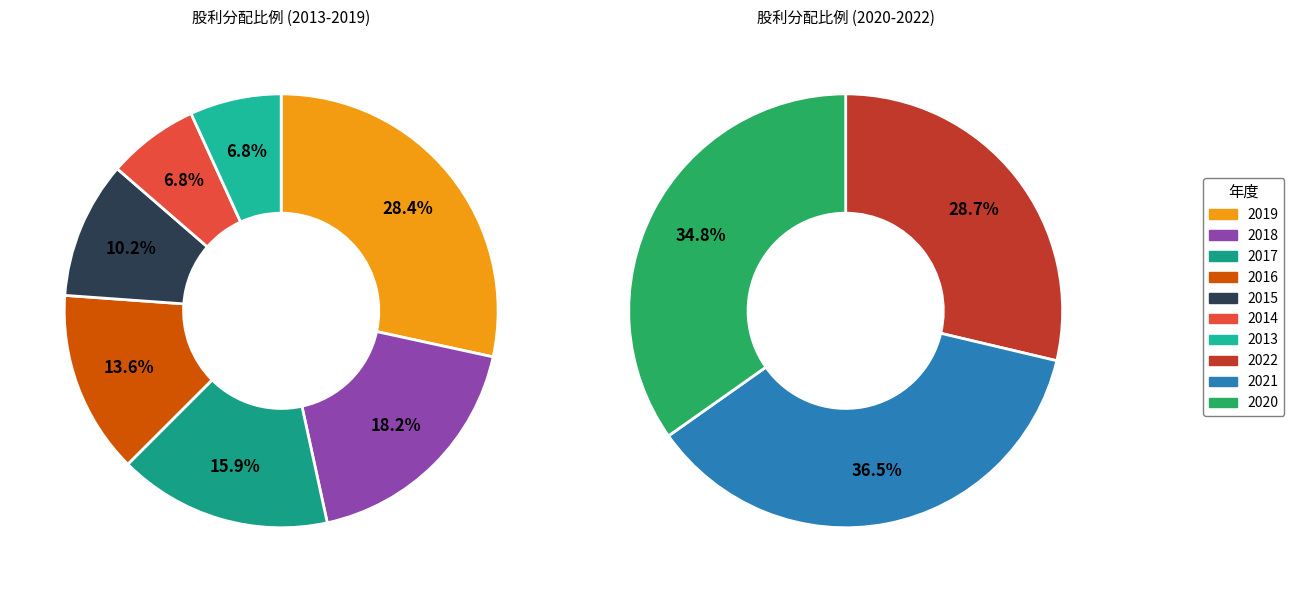

Which slice is the smallest?

2014